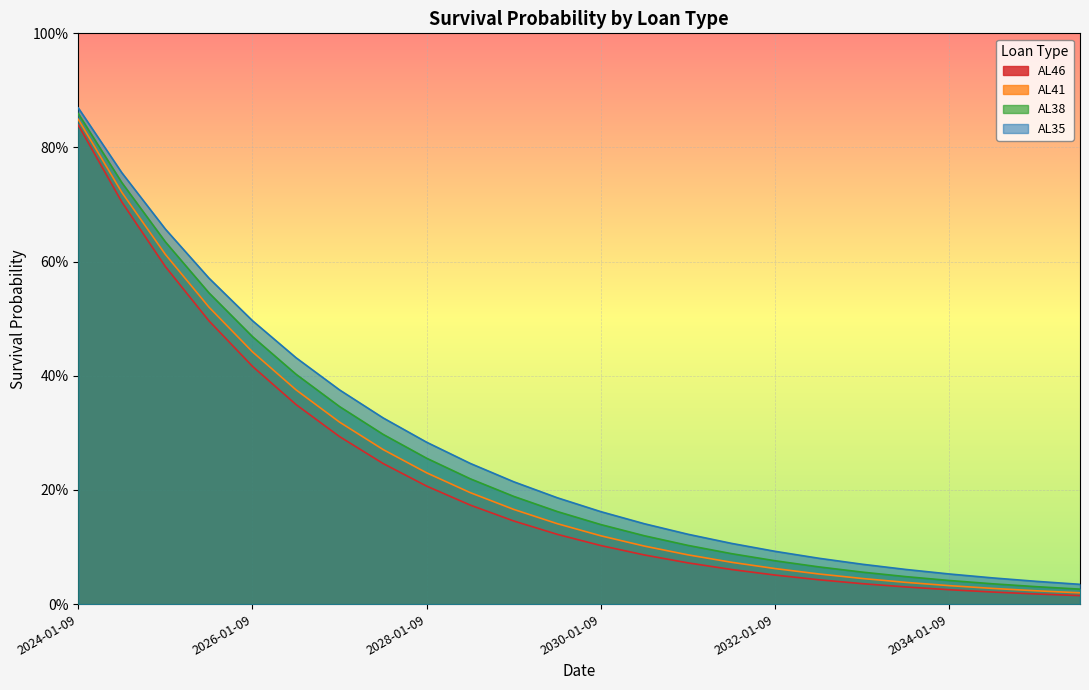

Which series has the widest spread of values?

AL35